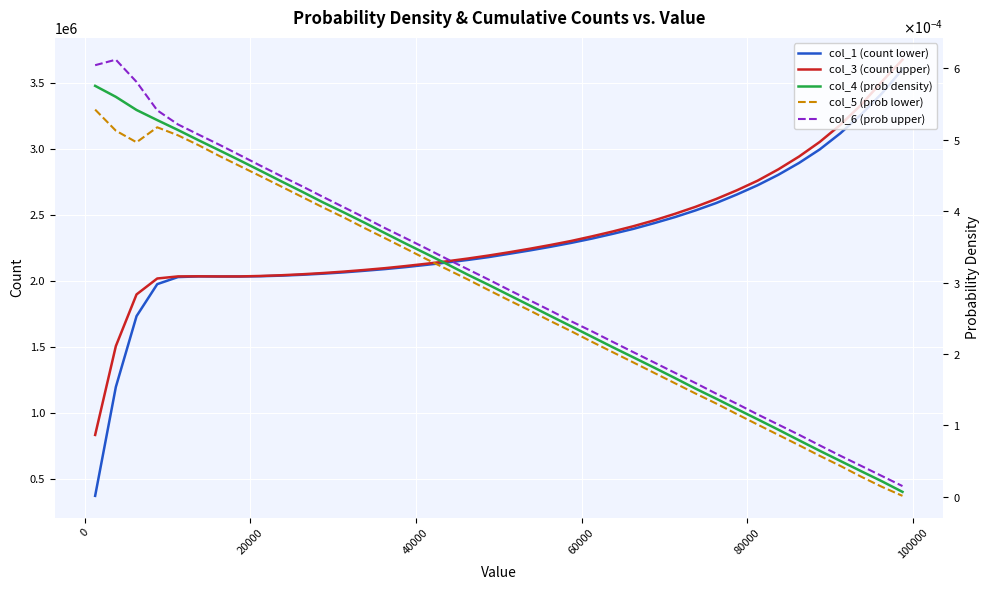

What is the sum of all col_3 (count upper) values?

93903480